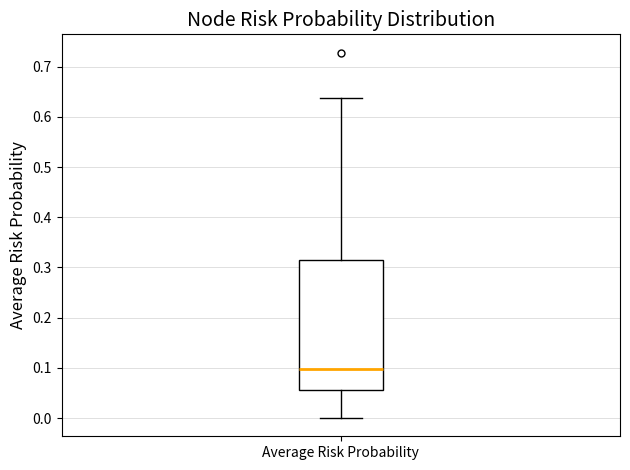

Transcribe this box plot: give where the median line is, the range the box spans, and where the two whiskers end, as read against the y-axis. The values are not printed on the chart, so give them approximately, as read against the axis.

median 0.10, box 0.06 to 0.31, whiskers 0.00 to 0.64